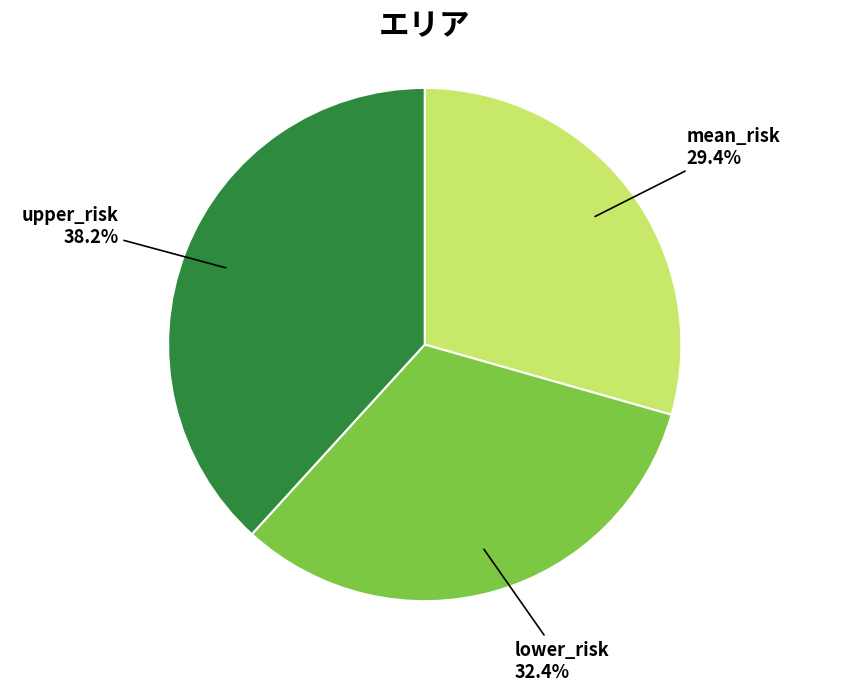

Does upper_risk account for over 50% of the chart?

No